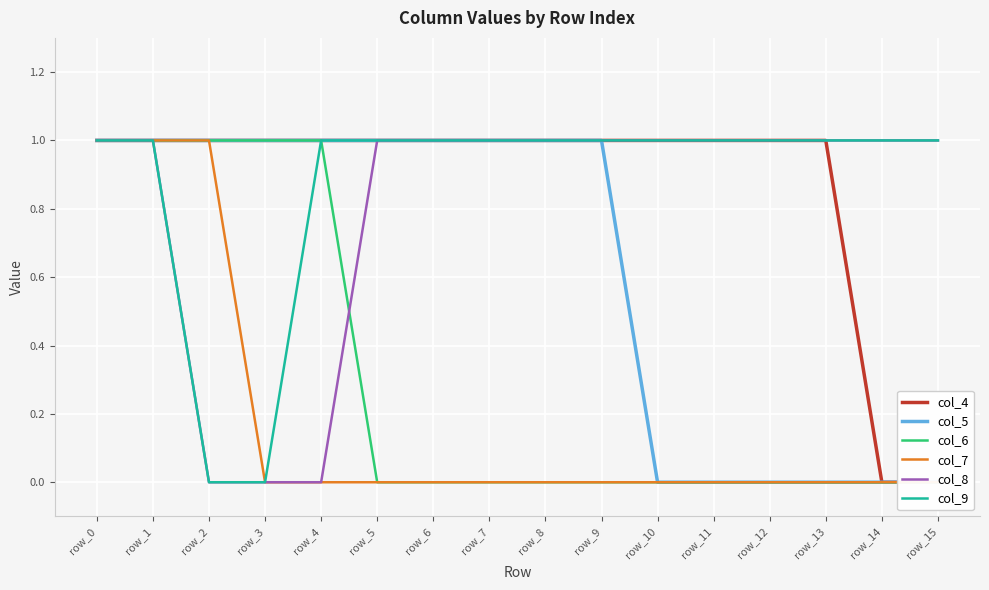

The col_9 series shows 1 at row_11. True or false?

True